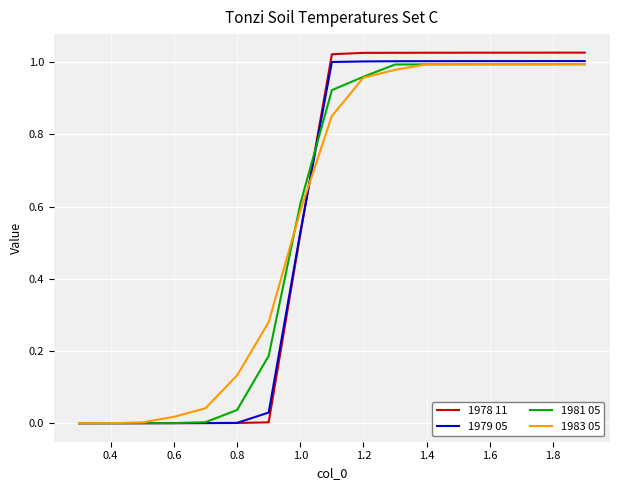

Which series has the largest range (max minus min)?

1978 11